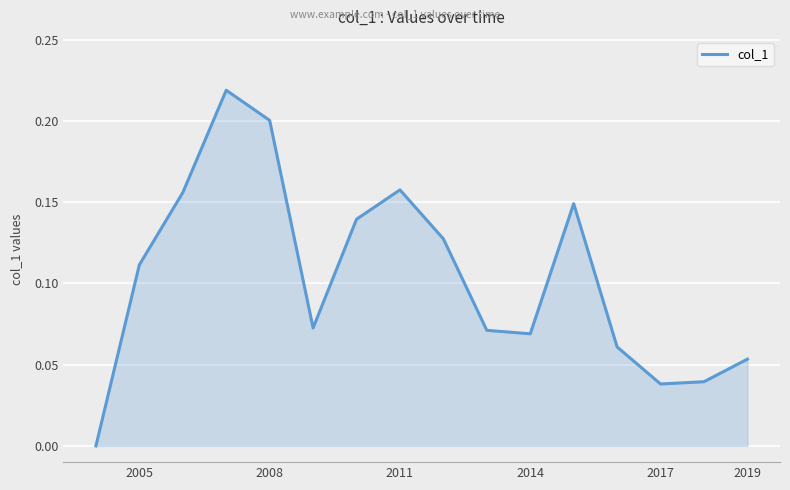

How many lines are shown in the chart?

1